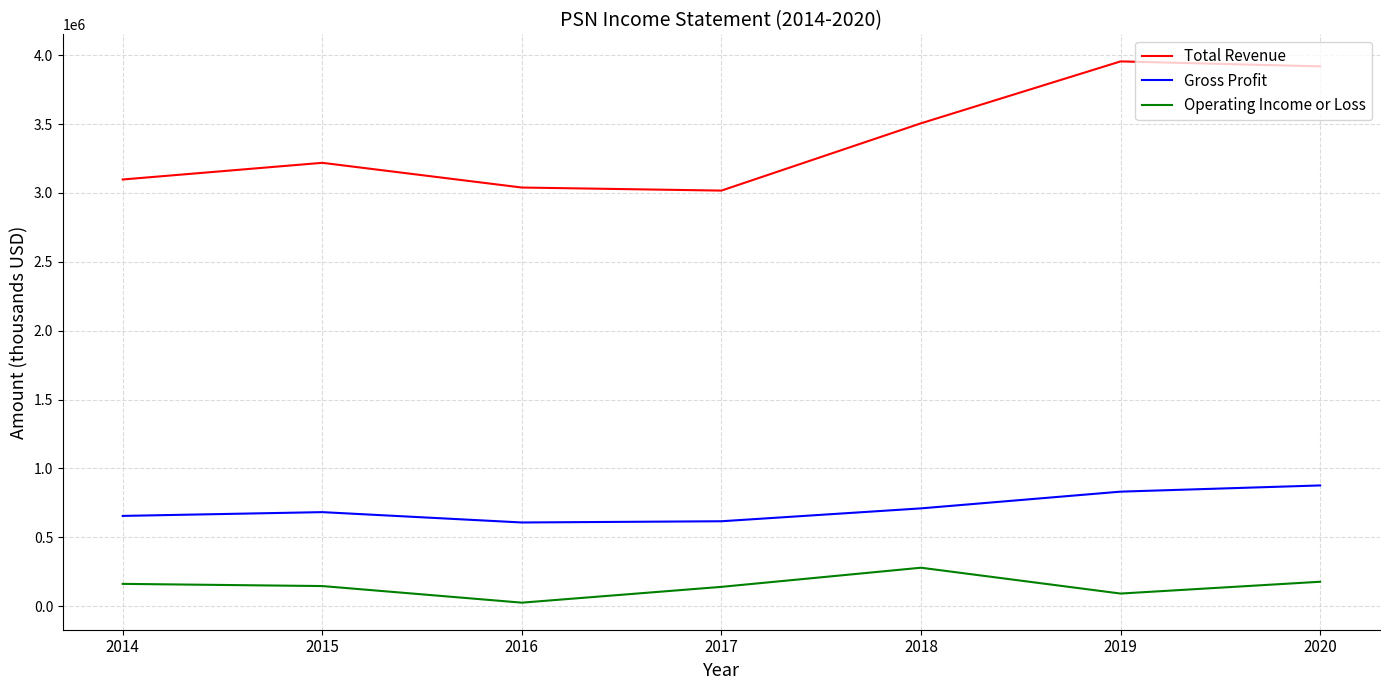

In Operating Income or Loss, how many points are lower than both neighbors (excluding endpoints)?

2